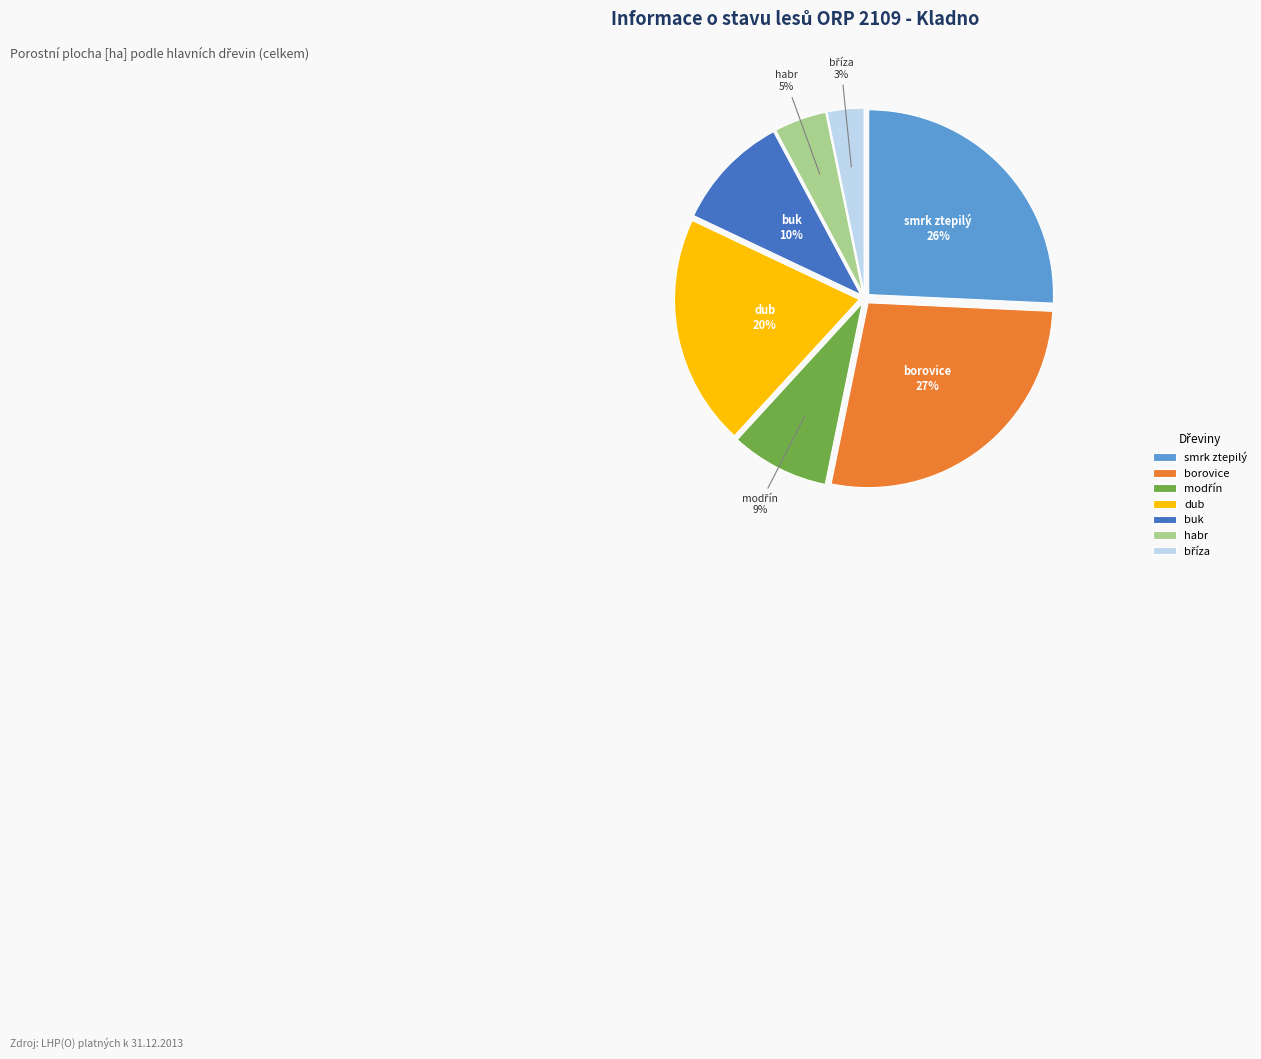

True or false: buk accounts for 10% of the total.

True